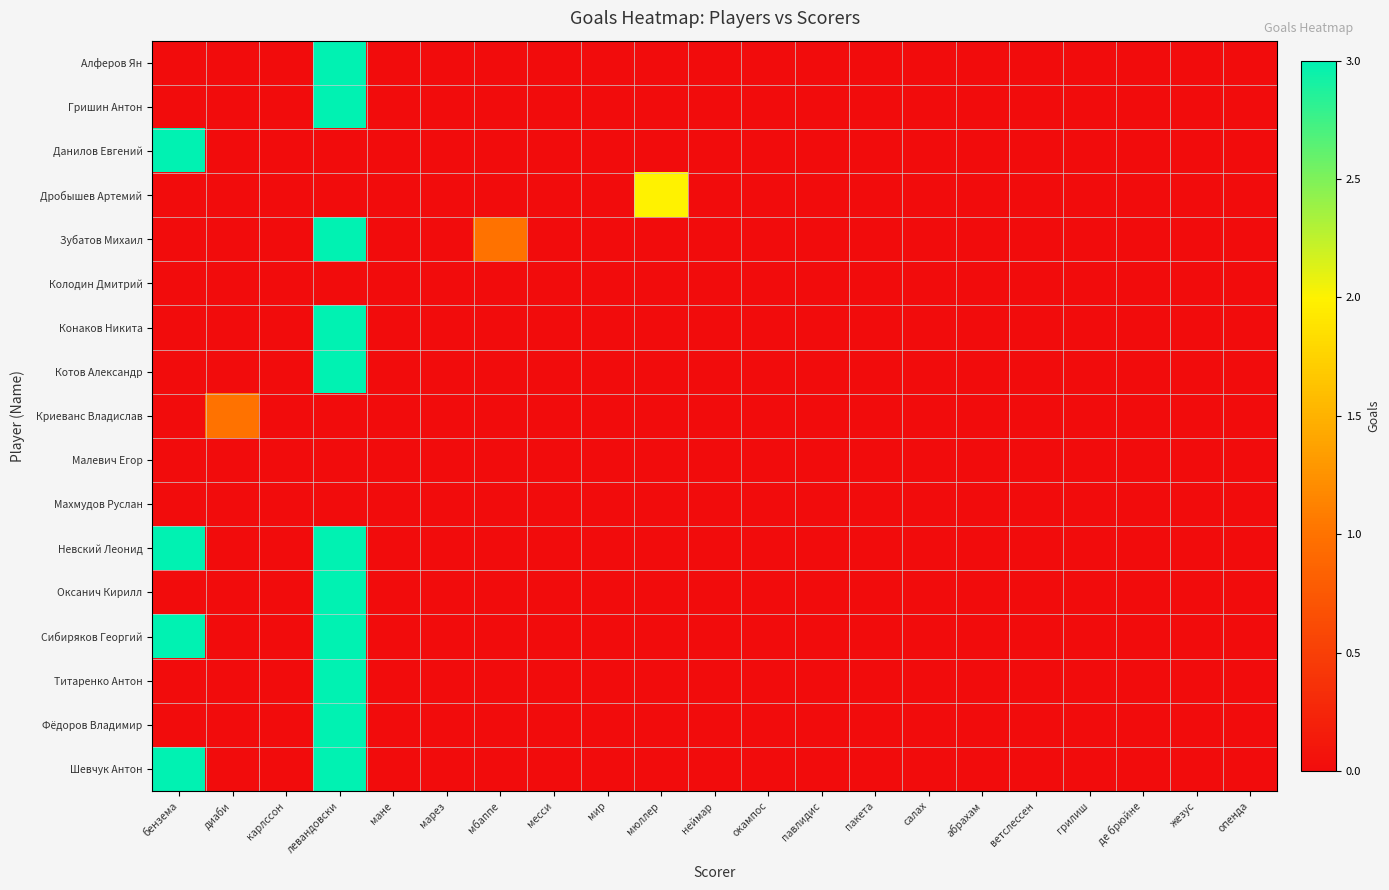

Between месси and карлссон, which is larger?

месси